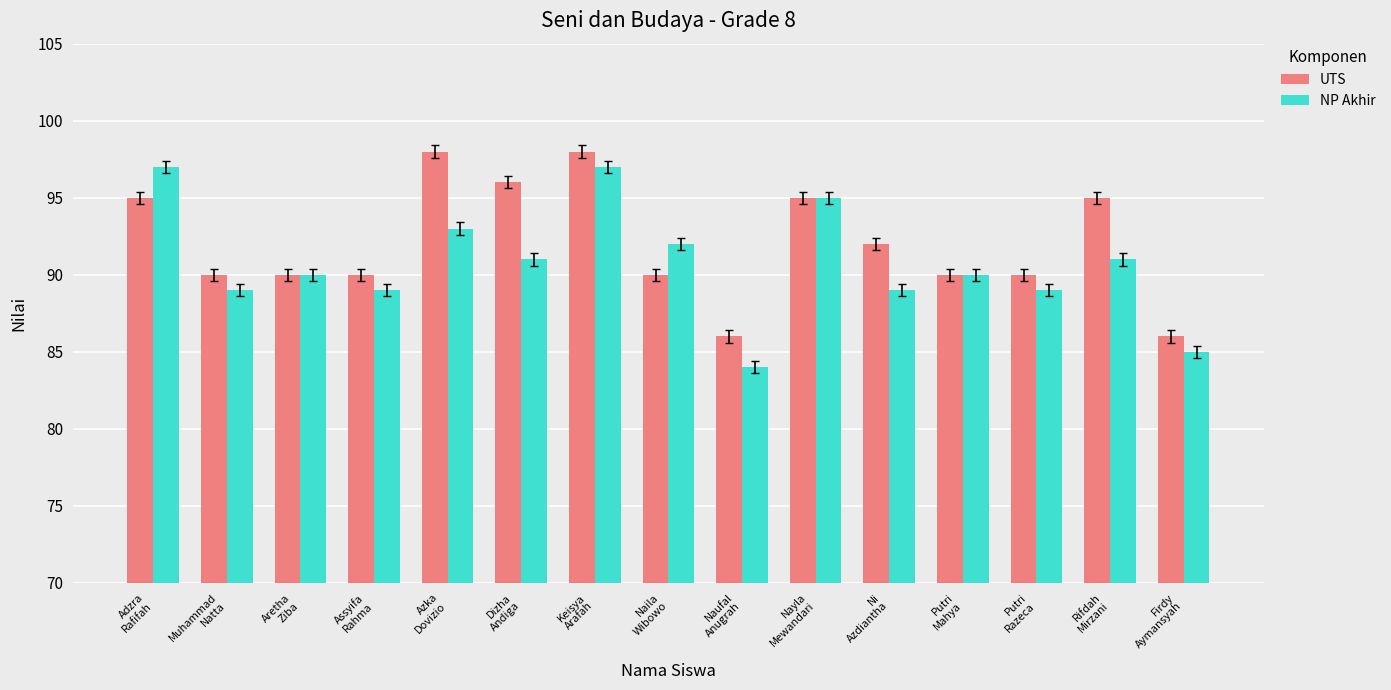

Is it true that NP Akhir equals 150 at Rifdah
Mirzani?

False